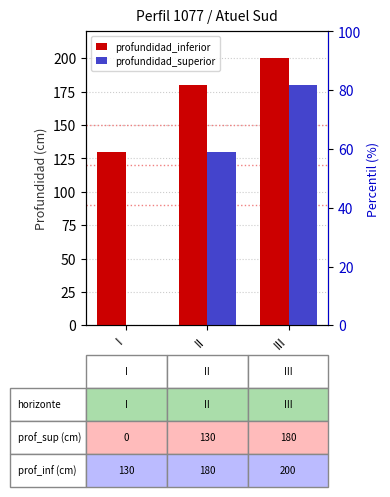

At II, list the series in order from smallest to largest.

profundidad_superior, profundidad_inferior